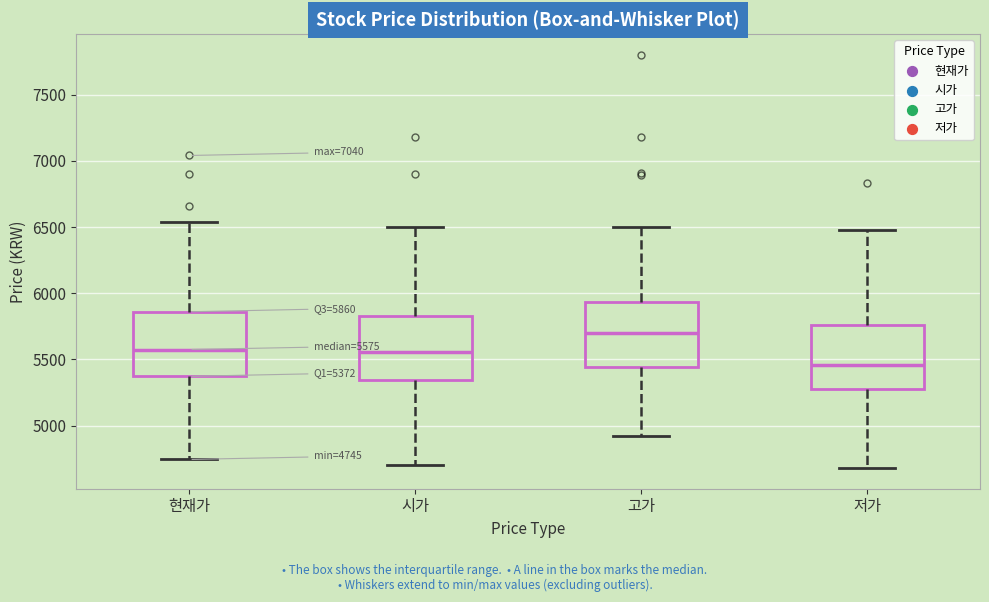

Which box has the highest median line?

고가